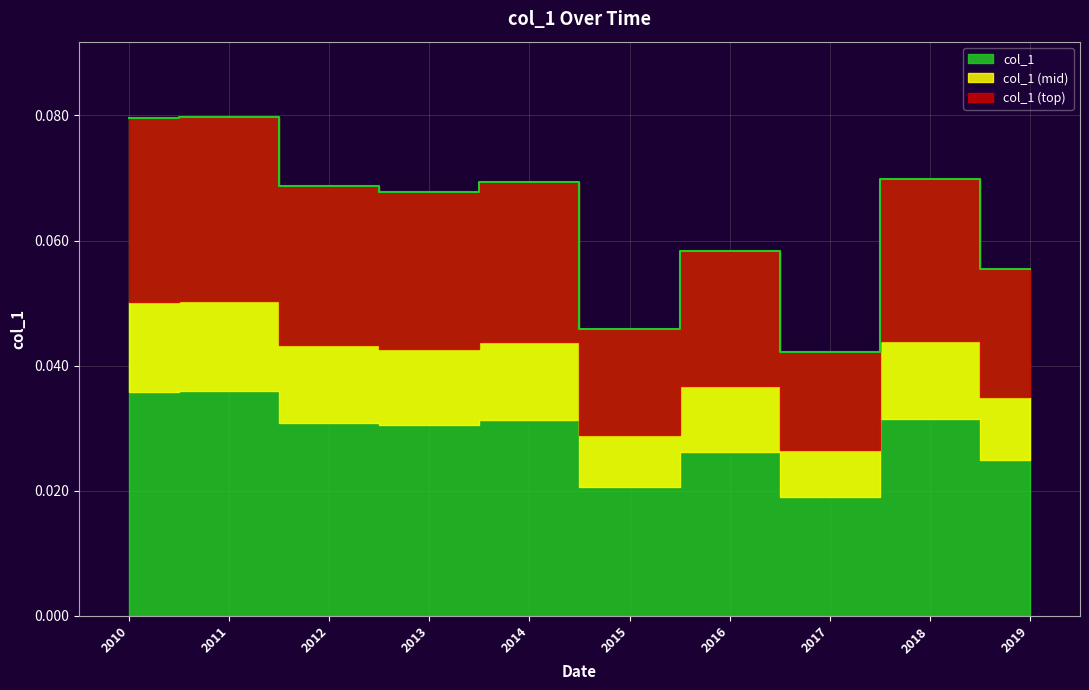

Where is the first local minimum?

2013